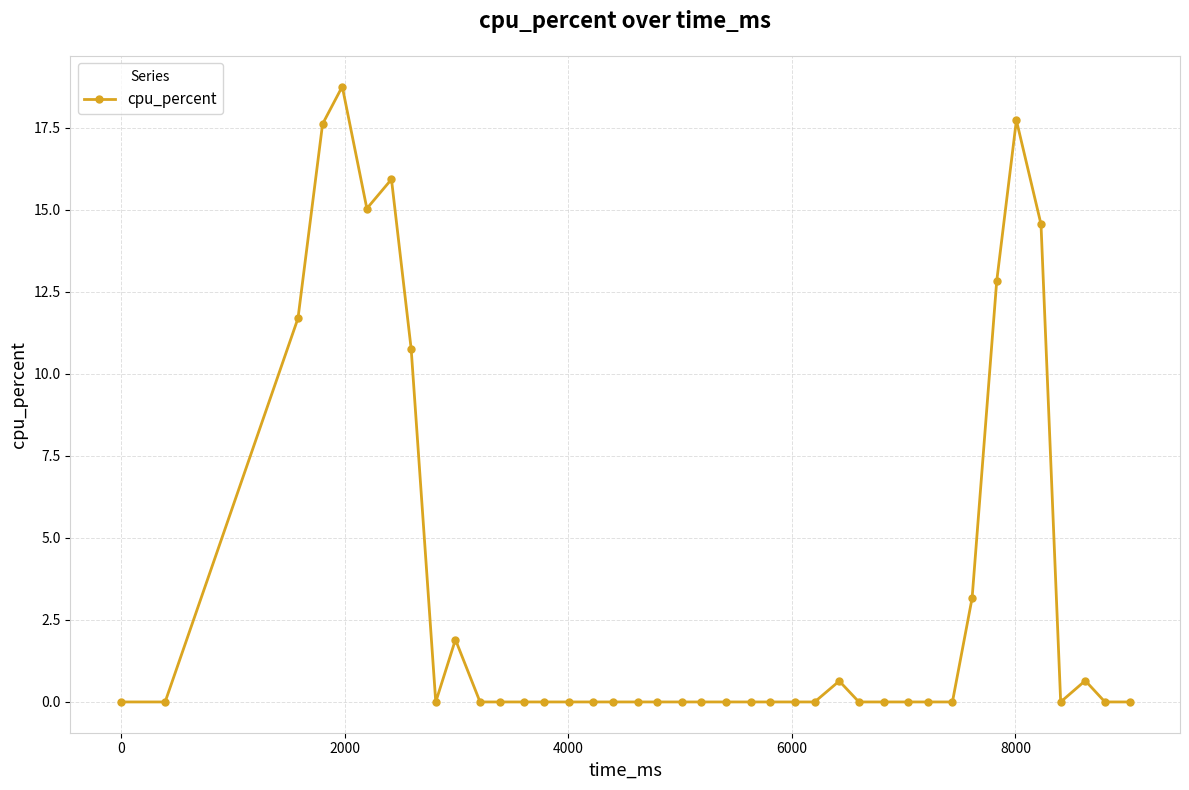

True or false: the data has more than 0 interior local peaks.

True